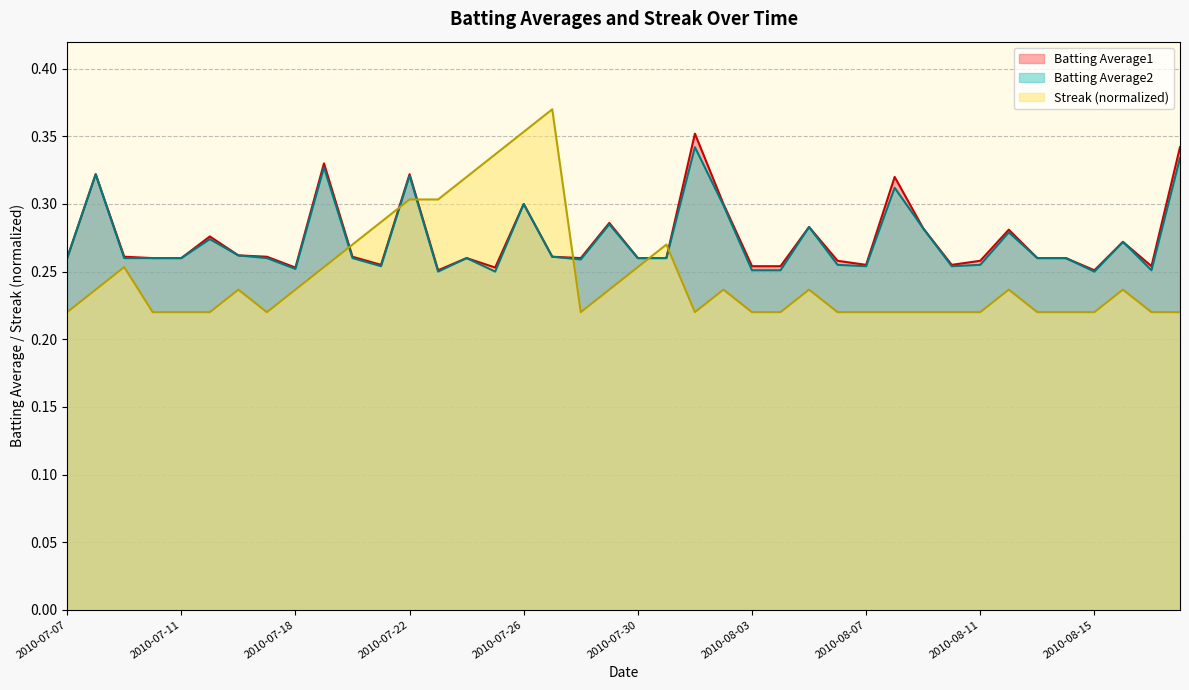

Which series has the largest total across all categories?

Batting Average1